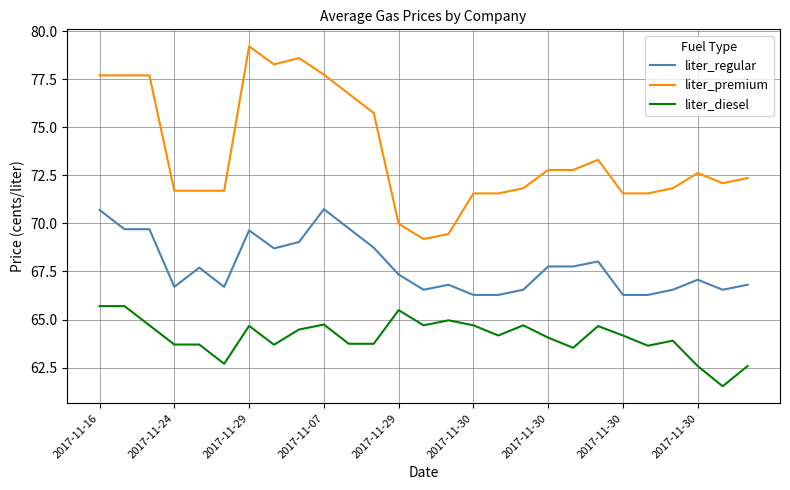

What is the difference between the maximum and second lowest values in the liter_regular series?

4.5